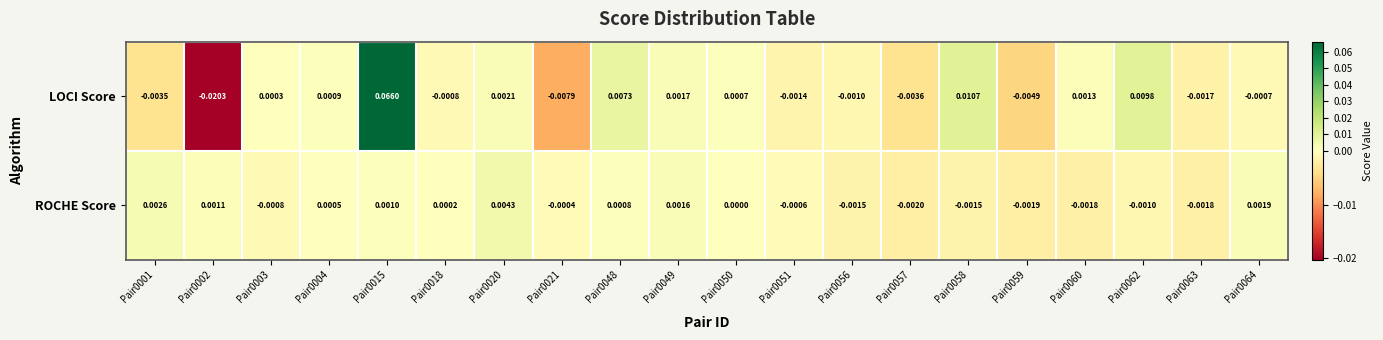

Is the value of ROCHE Score at Pair0021 greater than the value of LOCI Score at Pair0015?

No